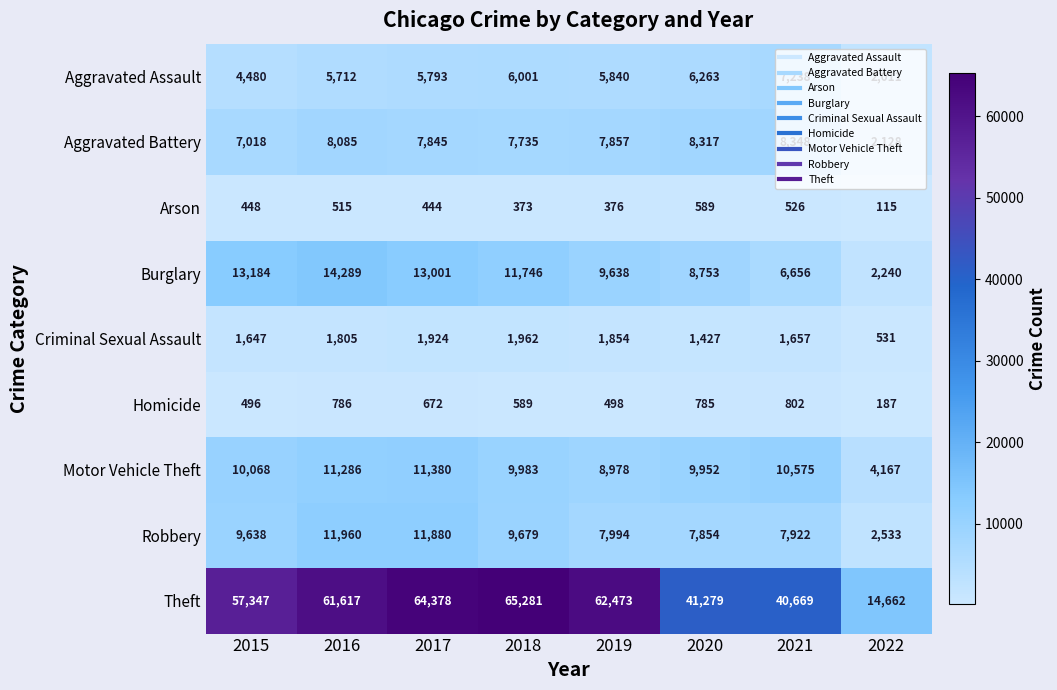

True or false: Robbery has a value of 7922 at 2021.

True